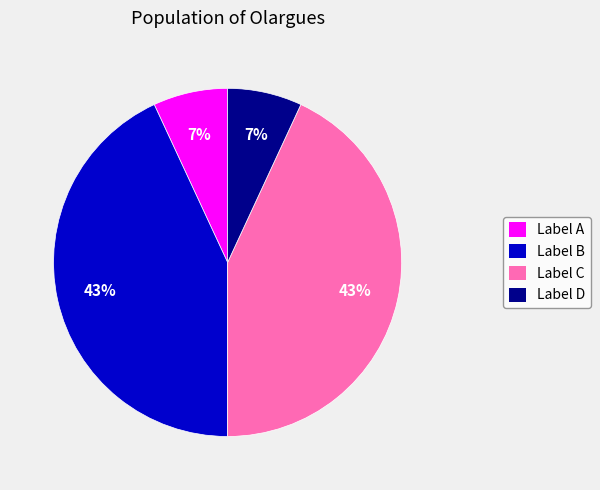

Does any single category account for the majority?

No